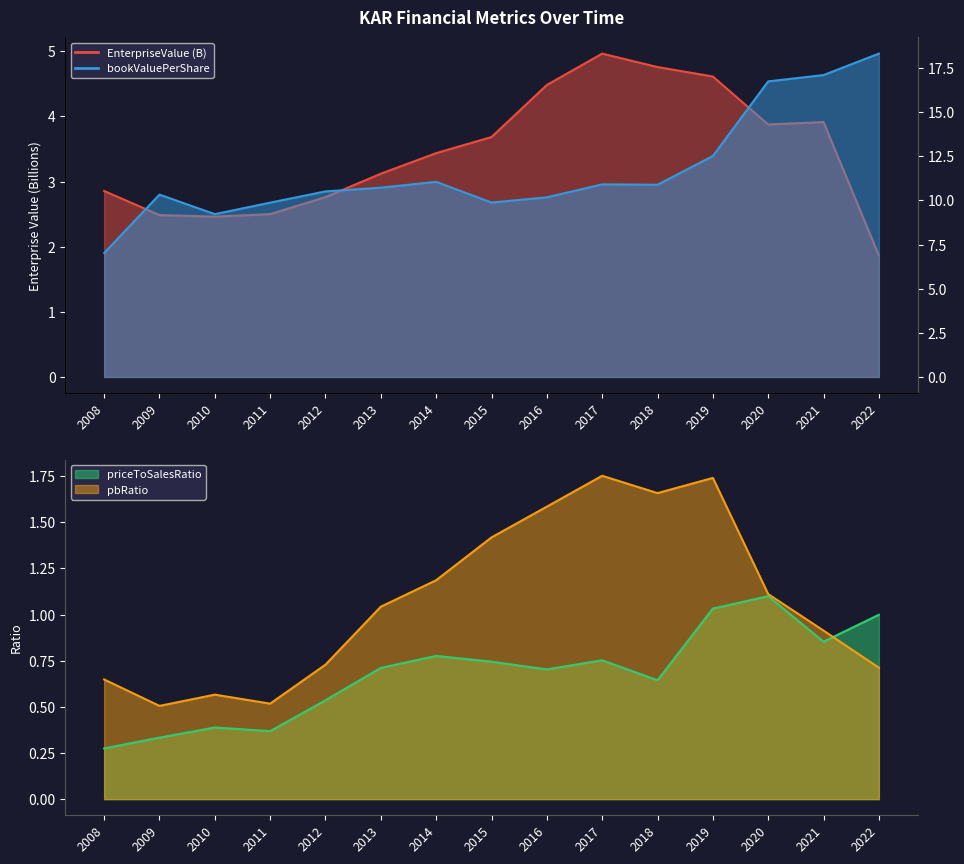

True or false: EnterpriseValue and bookValuePerShare intersect in this chart.

False